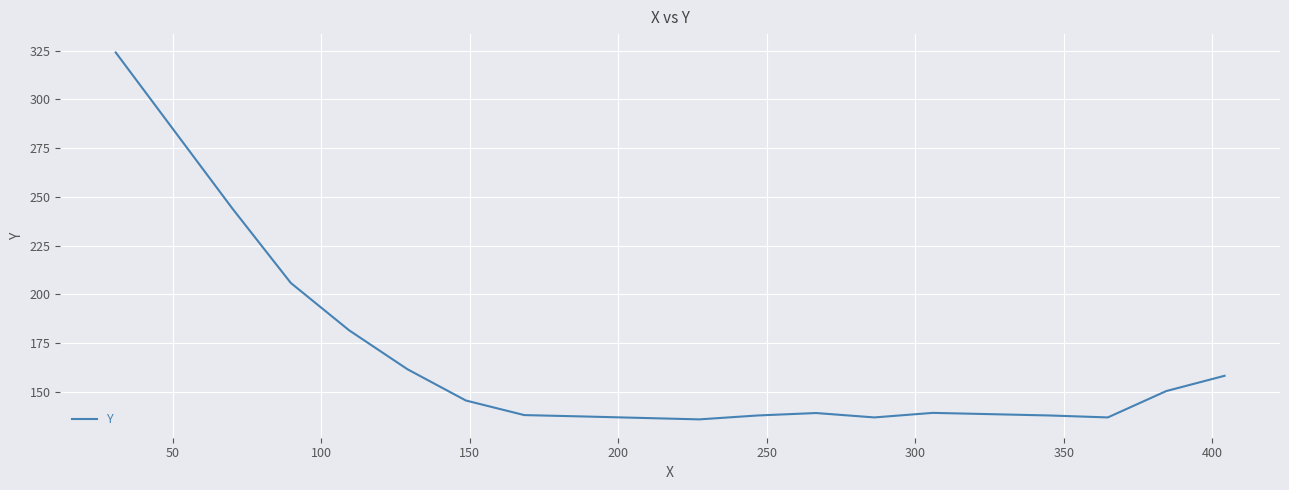

What is the maximum value shown in the chart?

324.0